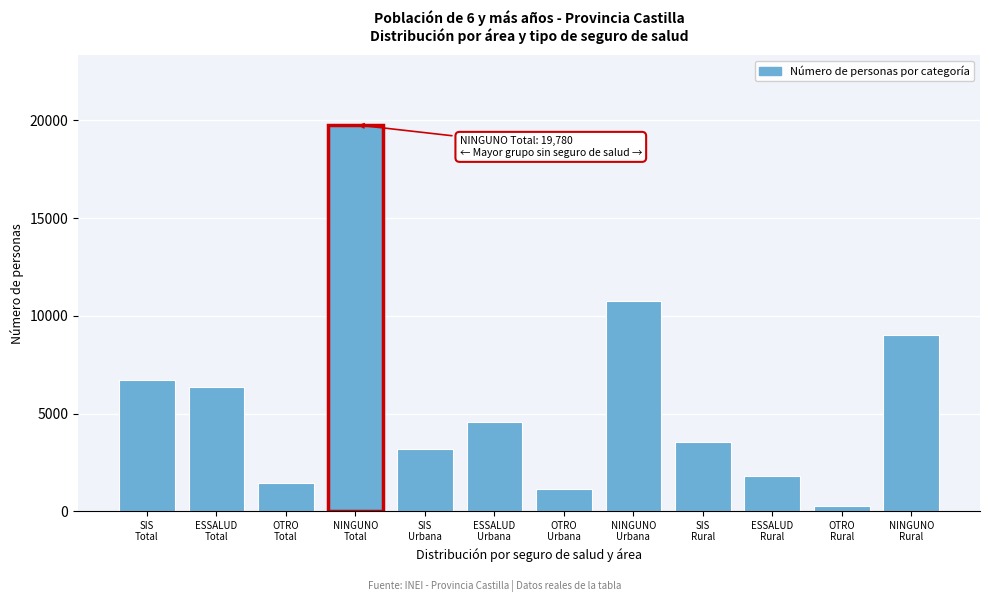

Reading left to right, extract all data points from this chart.

6734	6354	1423	19780	3176	4562	1150	10782	3558	1792	273	8998